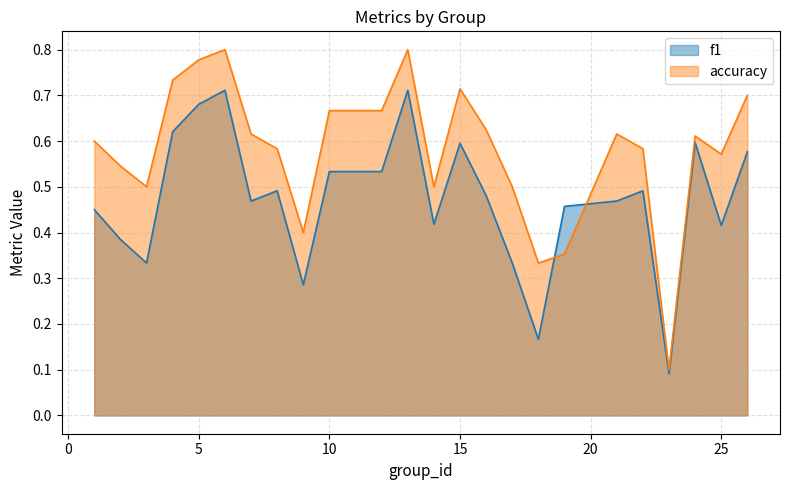

Read the f1 value at 9.

0.3